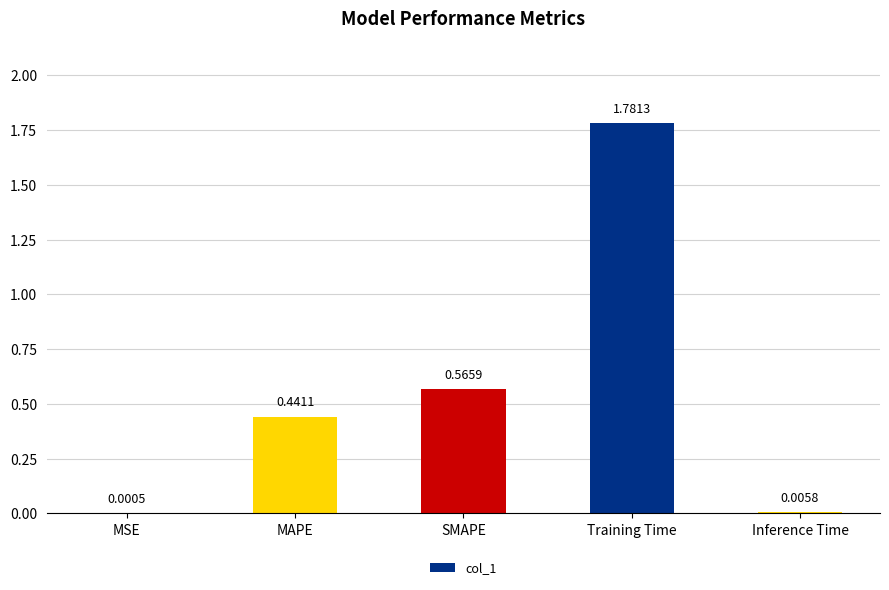

What is the change in value from SMAPE to Training Time?

+1.2